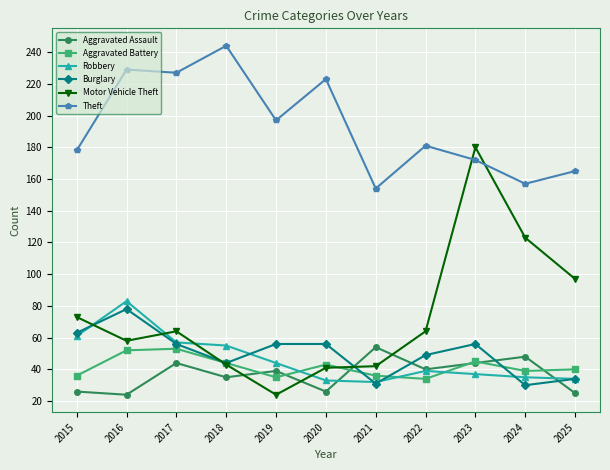

At which label does Motor Vehicle Theft reach its peak?

2023